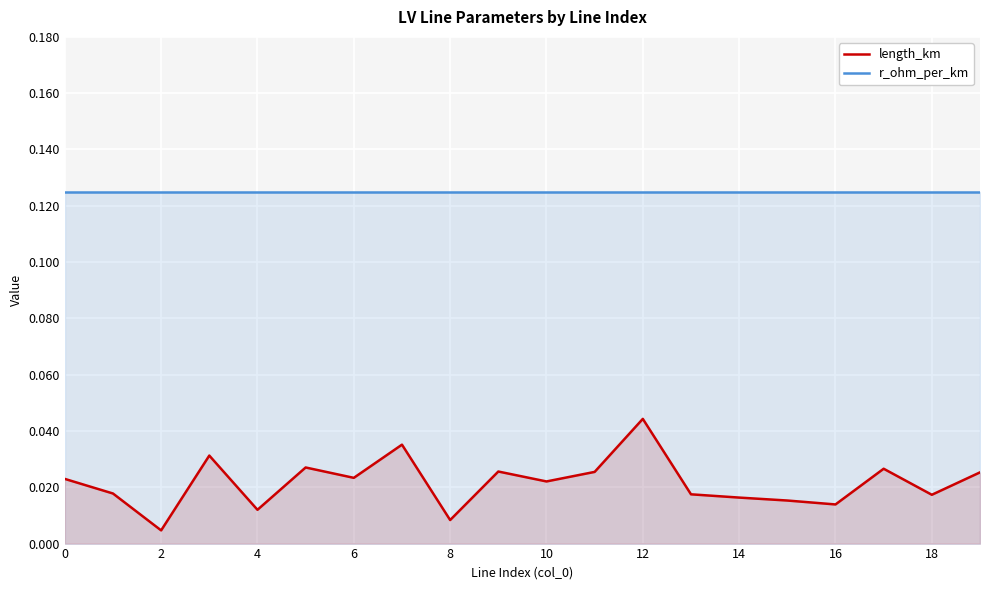

What is the label of the 19th point from the left?

18